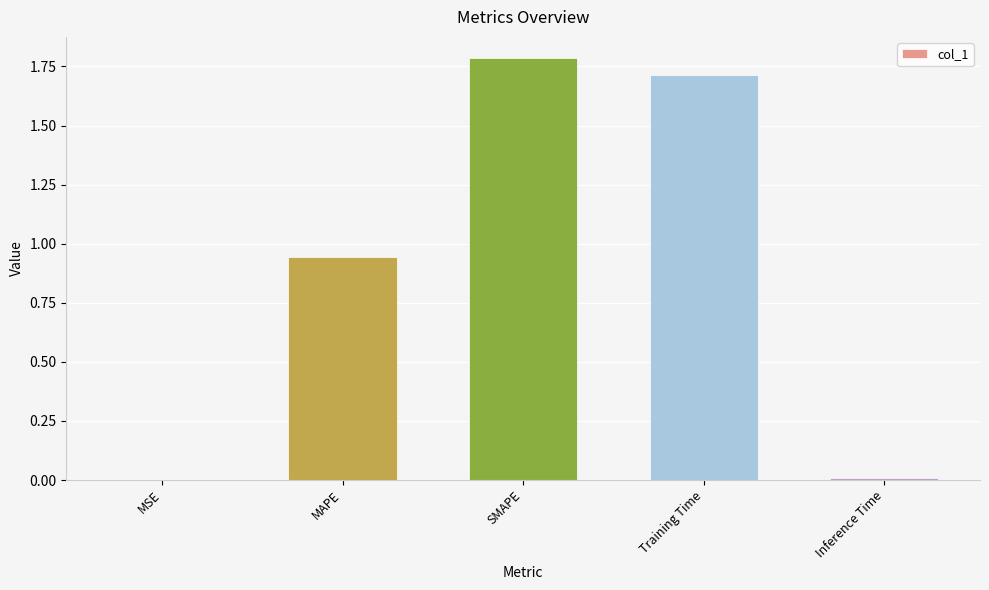

Which category has the highest value across all series?

SMAPE